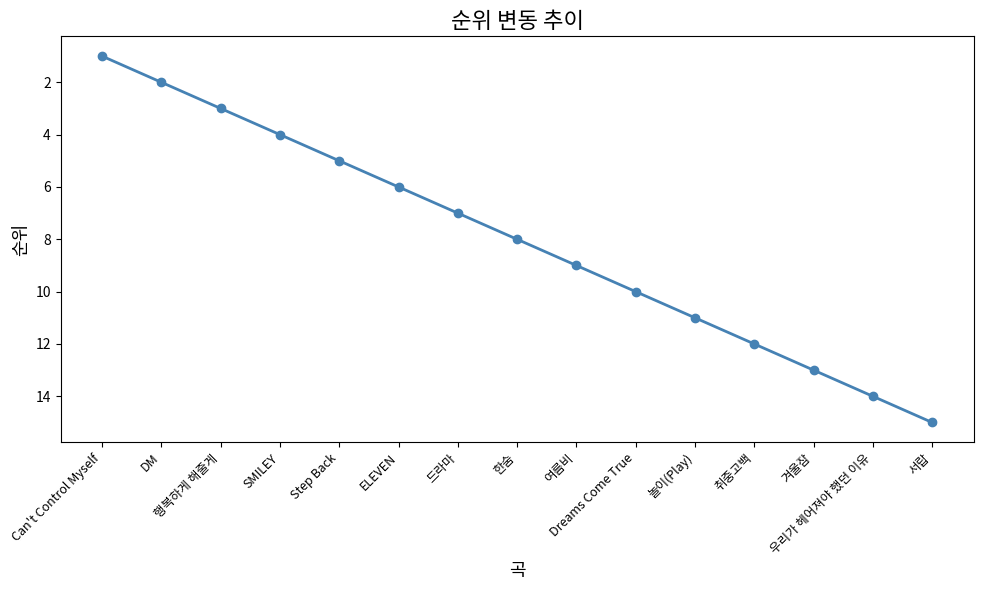

True or false: there are more than 2 points higher than both neighbors.

False